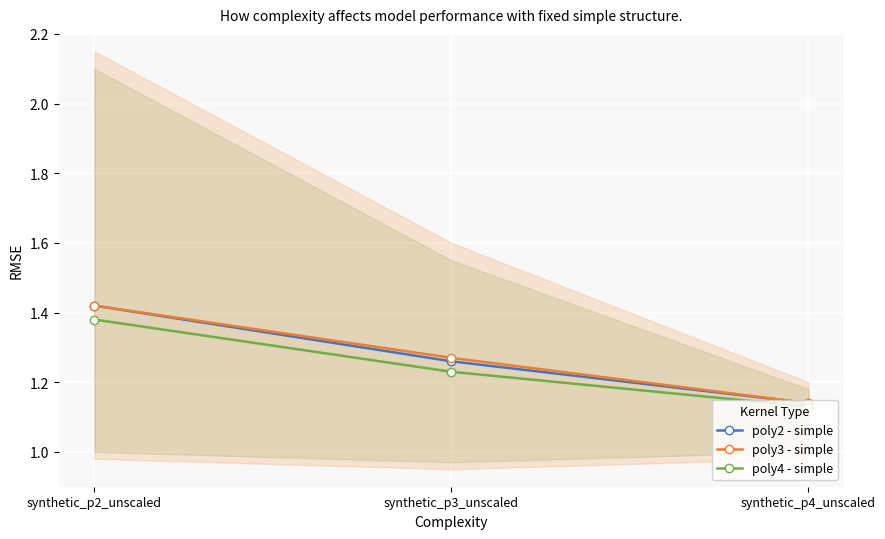

Which has a higher value, synthetic_p3_unscaled or synthetic_p2_unscaled?

synthetic_p2_unscaled